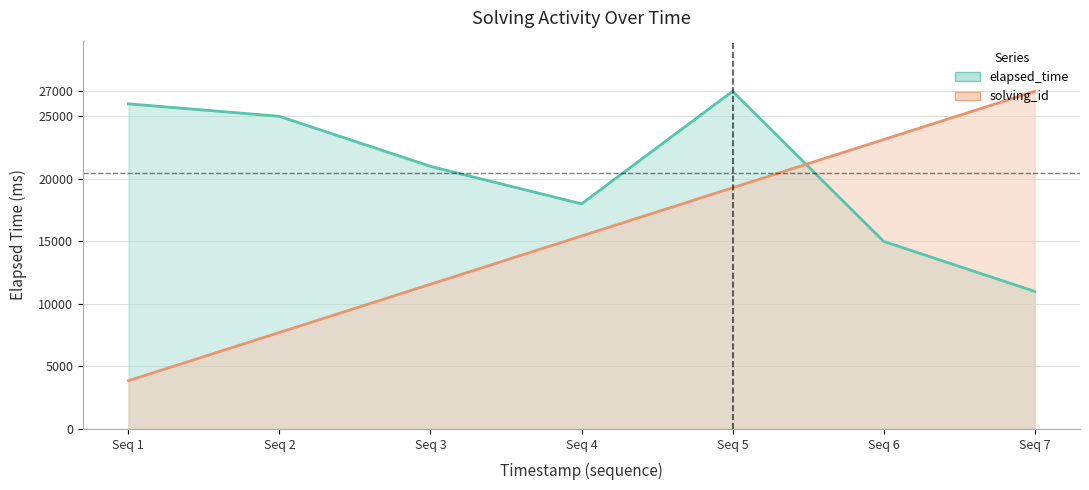

What is the average value of the solving_id series?

15428.6